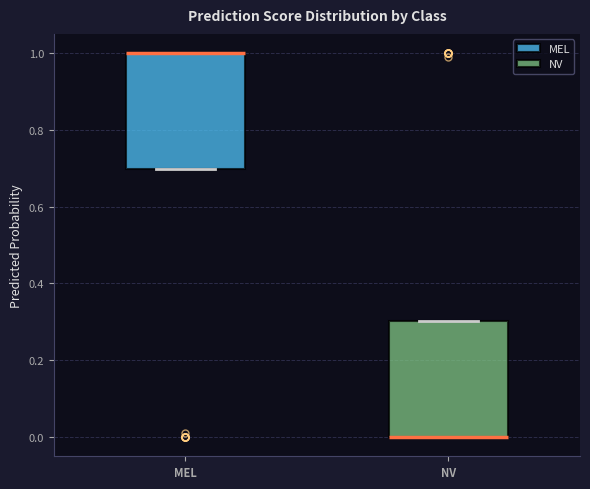

Reading left to right, read every box against the y-axis: the position of its median line, the range the box covers, and the ends of its whiskers. The values are not printed on the chart, so give them approximately, as read against the axis.

MEL: median 1.0 (drawn on the box's upper edge), box 0.7 to 1.0, whiskers 0.7 to 1.0
NV: median 0.0 (drawn on the box's lower edge), box 0.0 to 0.3, whiskers 0.0 to 0.3